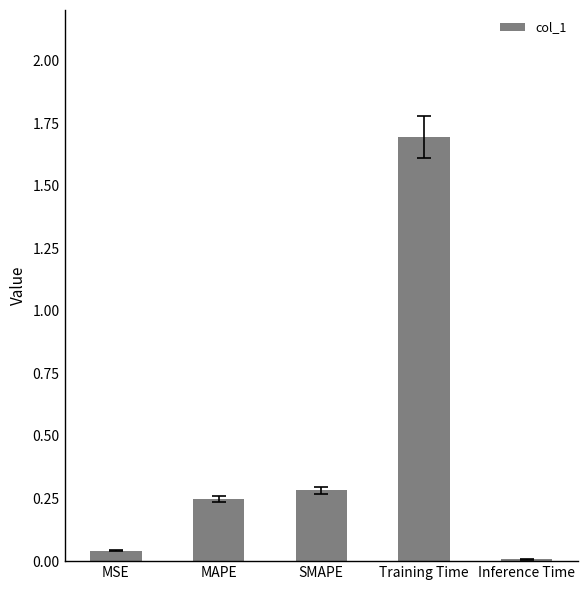

At which label is the value closest to 0?

Inference Time